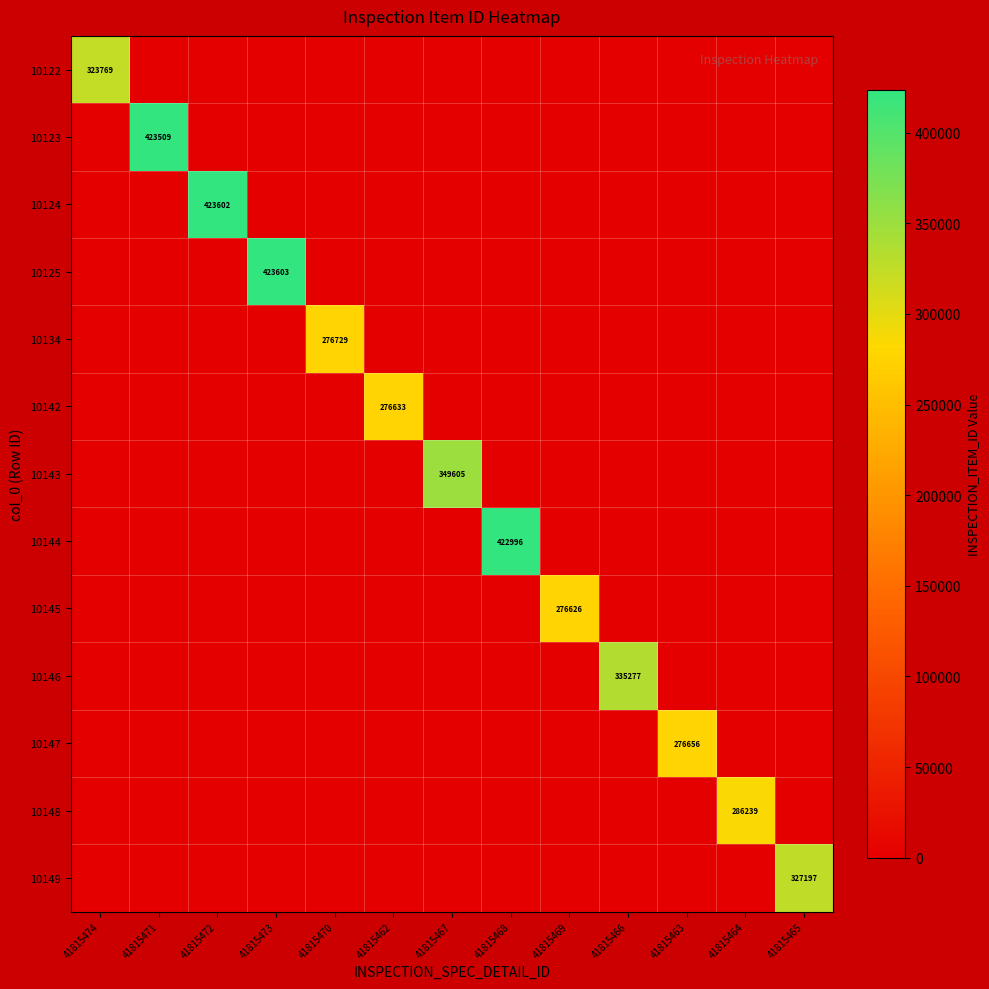

At which label is 10149 closest to 163598?

41815474